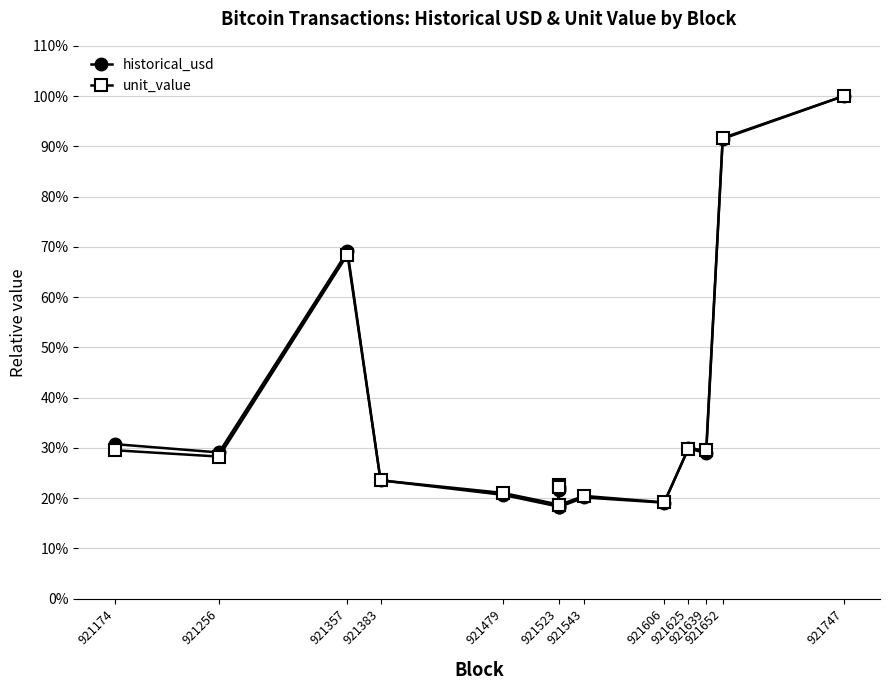

Count the number of data series in this chart.

2